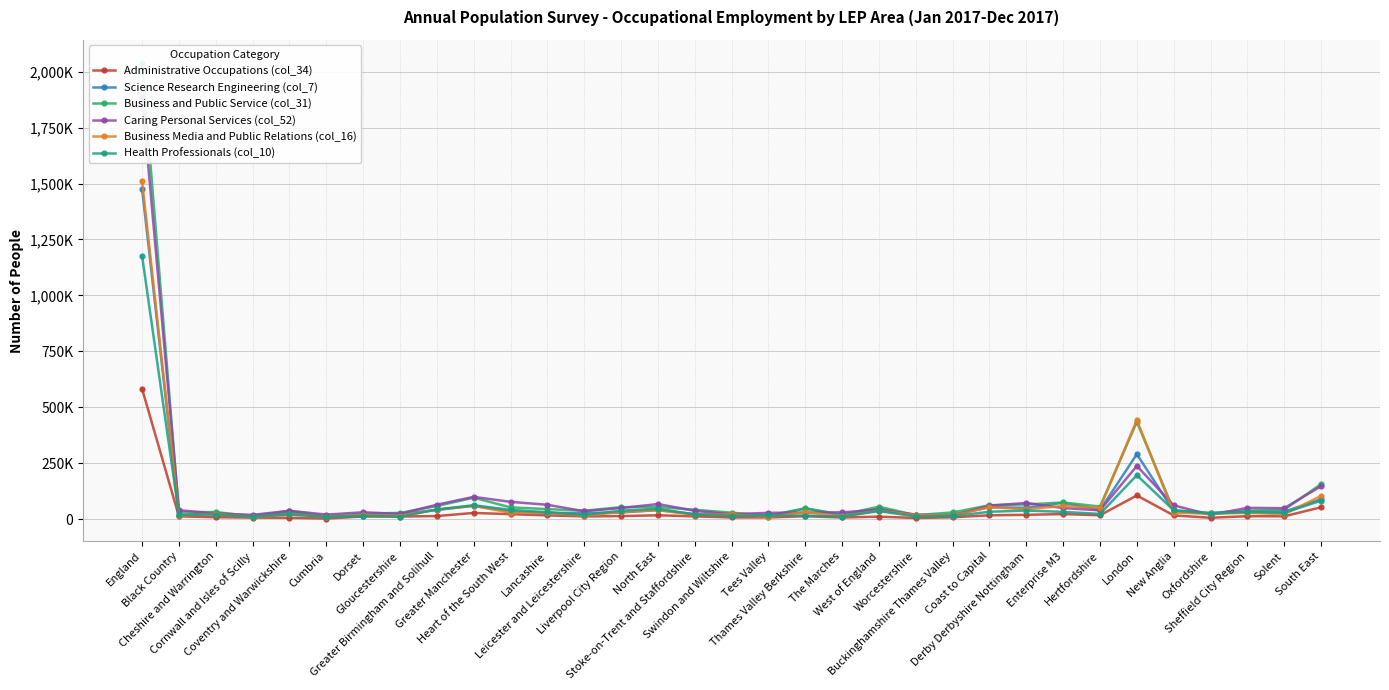

Reading right to left, what are all the values shown in this chart?

Administrative Occupations (col_34): 52400	12100	12600	5600	16100	105200	16800	22000	18800	16700	7700	4600	10500	6800	12500	7000	6900	11800	16700	13100	11600	16300	21700	27200	13200	11100	11300	2200	5500	6200	8100	11700	581700
Science Research Engineering (col_7): 87800	33100	32800	24800	36000	289900	40100	72600	50100	52800	19200	15800	47300	16800	46900	12100	22000	22200	39900	29200	26400	27800	33900	59200	40500	22300	13700	10400	30300	6800	28700	16300	1476300
Business and Public Service (col_31): 155800	41800	37300	27700	39000	434500	55700	73900	65100	61600	29300	17200	55000	20000	48100	14800	28300	41300	53900	53000	36900	44400	51900	95300	58000	27300	23900	12000	37200	12200	31200	30700	2040900
Caring Personal Services (col_52): 146700	48300	49900	18800	61100	237200	38700	49100	71700	59900	15300	20000	41000	29900	28800	27600	21500	36700	66900	49100	34700	63600	76700	99000	64000	23000	30000	19800	36700	18600	24300	39600	1887200
Business Media and Public Relations (col_16): 103000	21700	27700	23700	28500	442500	49300	58100	44100	52900	15400	17400	37500	11800	31000	9900	20700	19000	39400	31400	14600	29100	28300	58700	42000	14300	18100	10600	20600	8100	23700	14800	1510800
Health Professionals (col_10): 82300	27700	31500	24500	38900	196000	22800	31900	37900	32500	12500	11300	35500	10900	15500	16200	13800	20100	46300	37300	18500	30300	40900	61600	42600	10200	14600	9600	20200	10200	19700	19400	1175900